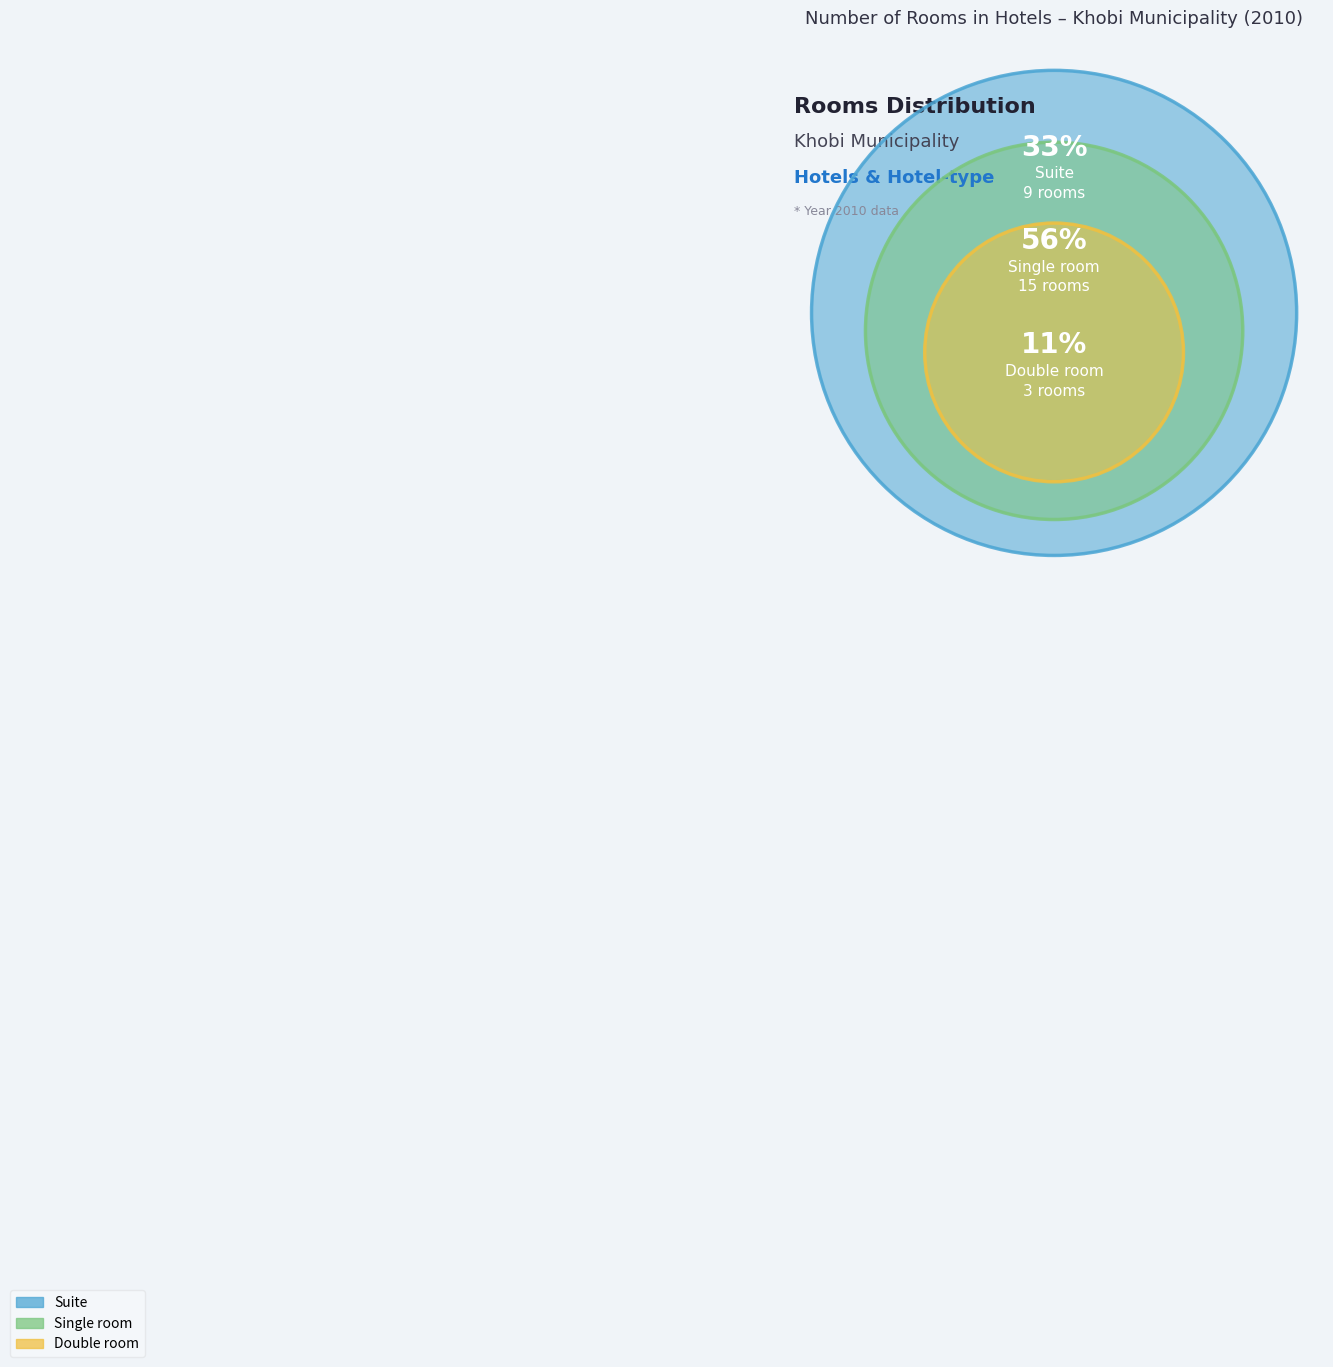

True or false: Suite accounts for 39% of the total.

False